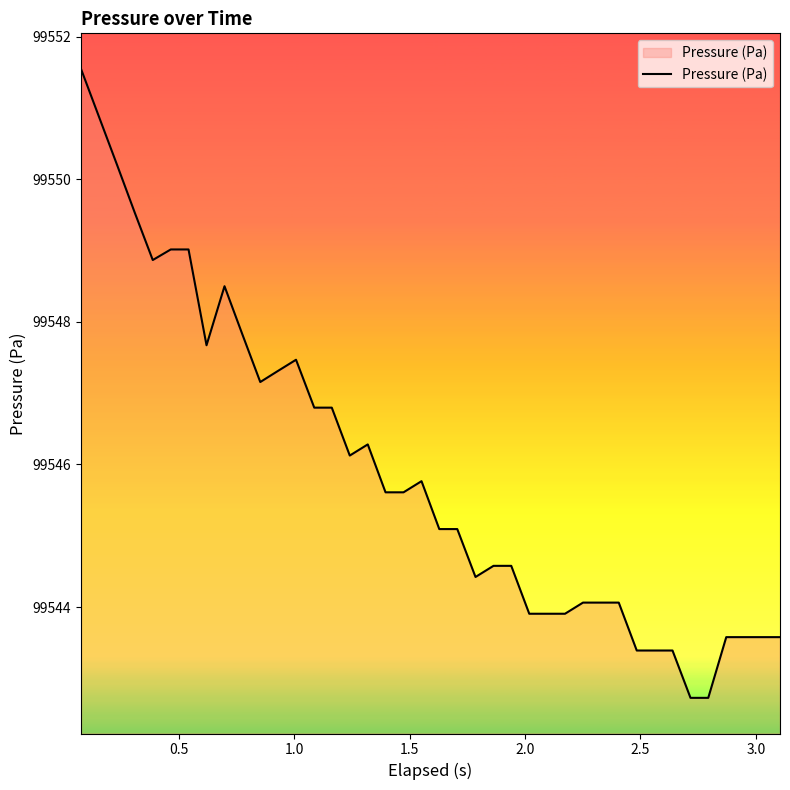

What is the minimum value shown in the chart?

99542.7